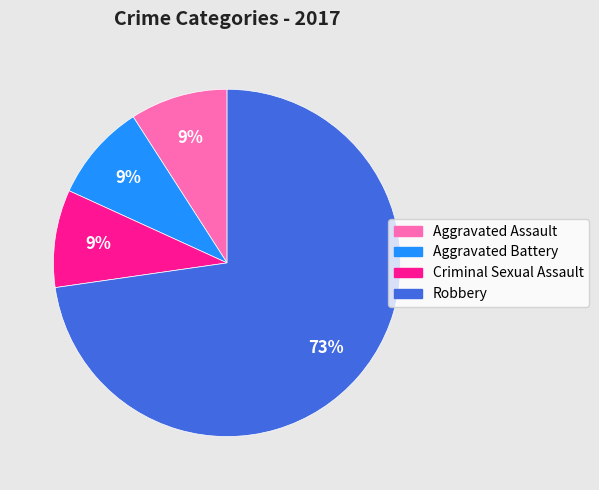

To the nearest percent, what is the difference between the largest and smallest slice percentages?

64%